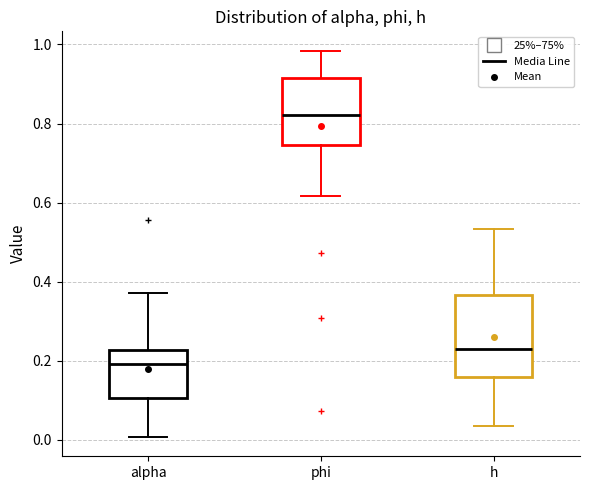

Where does the upper whisker of the box for h end on the y-axis? The values are not printed on the chart, so give them approximately, as read against the axis.

0.54